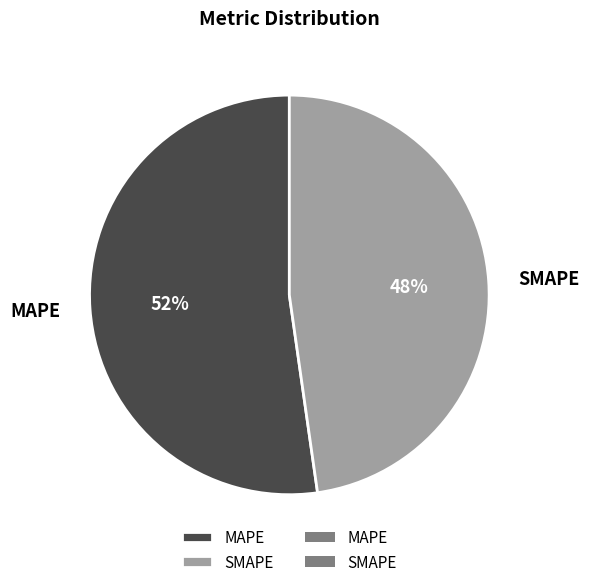

True or false: SMAPE accounts for 33% of the total.

False